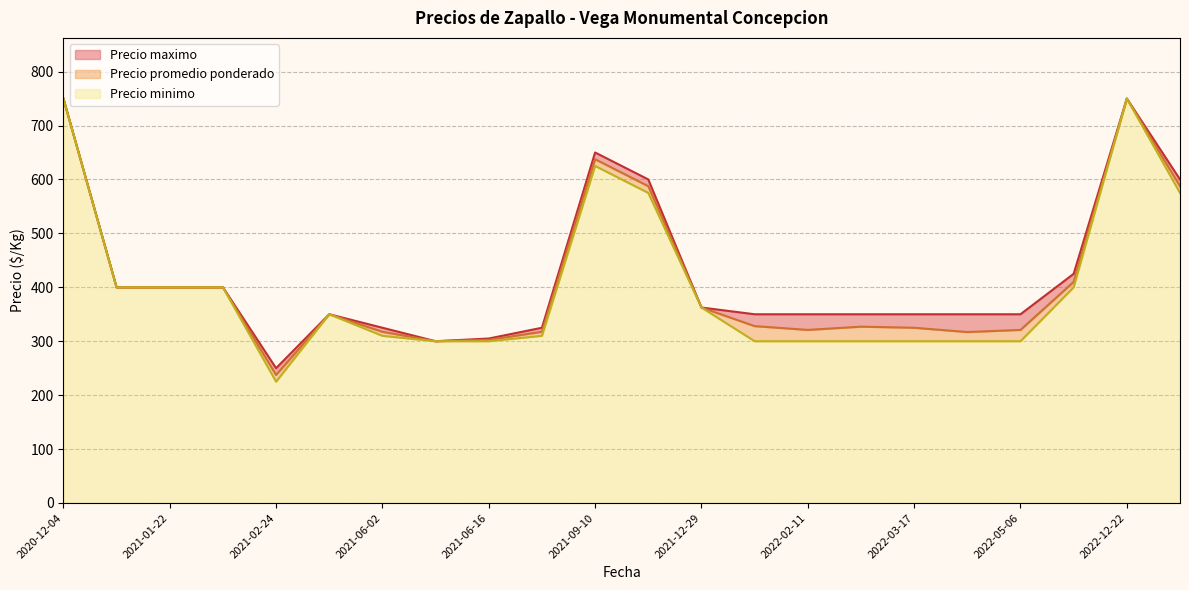

True or false: Precio promedio ponderado and Precio maximo cross at least once.

False